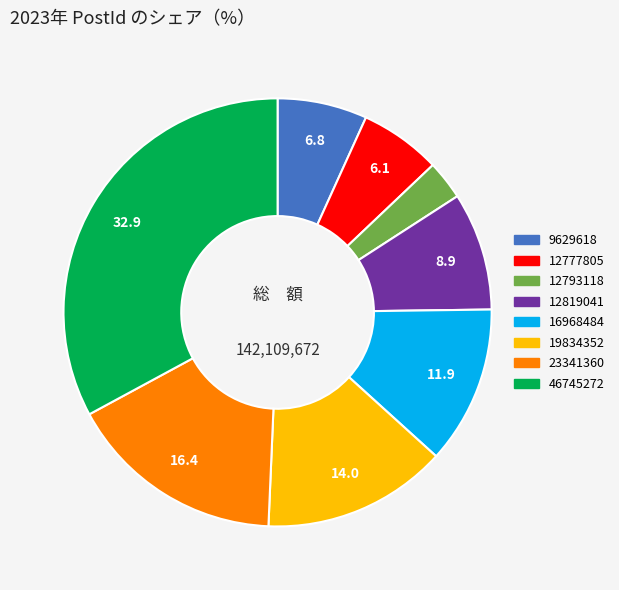

The 23341360 slice represents 16% of the pie. True or false?

True